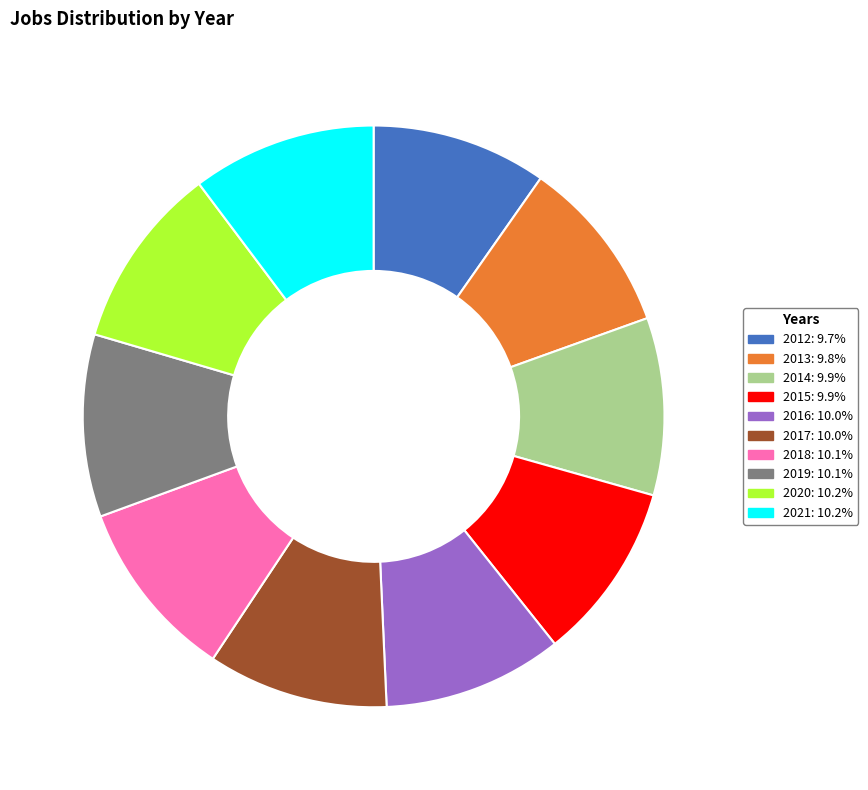

Do 2012: 9.7% and 2016: 10.0% together represent more than half of the pie?

No